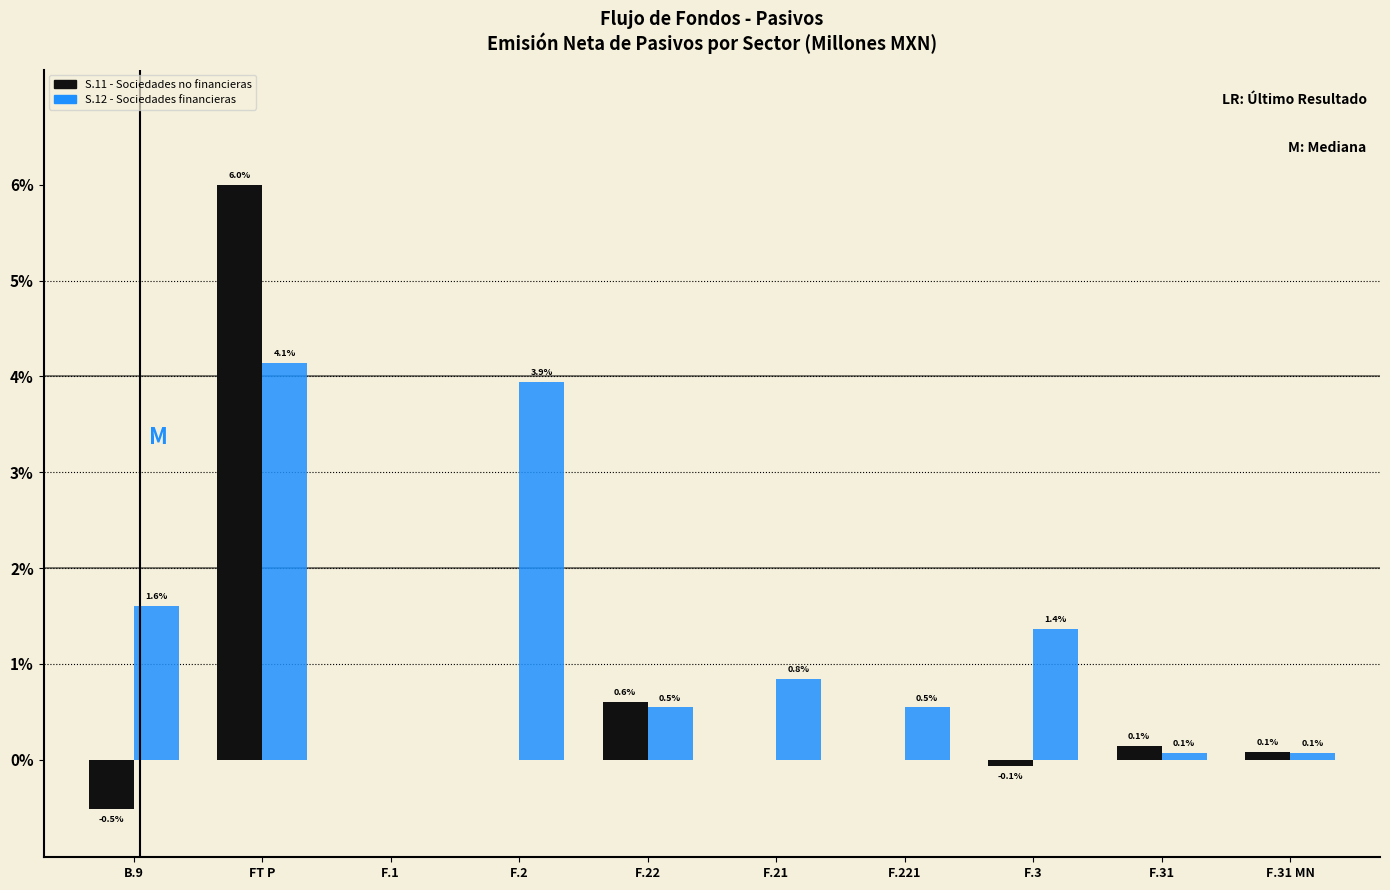

Reading left to right, list all the values displayed in this chart.

S.11 - Sociedades no financieras: B.9=-0.5	FT P=6.0	F.1=0.0	F.2=0.0	F.22=0.6	F.21=0.0	F.221=0.0	F.3=-0.1	F.31=0.1	F.31 MN=0.1
S.12 - Sociedades financieras: B.9=1.6	FT P=4.1	F.1=0.0	F.2=3.9	F.22=0.5	F.21=0.8	F.221=0.5	F.3=1.4	F.31=0.1	F.31 MN=0.1